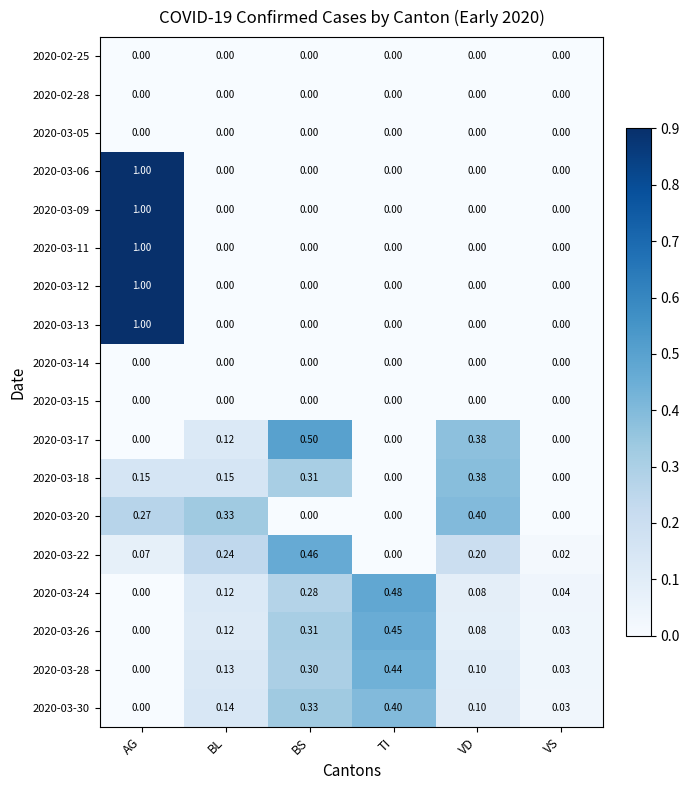

At which category is the sum across all series the highest?

AG